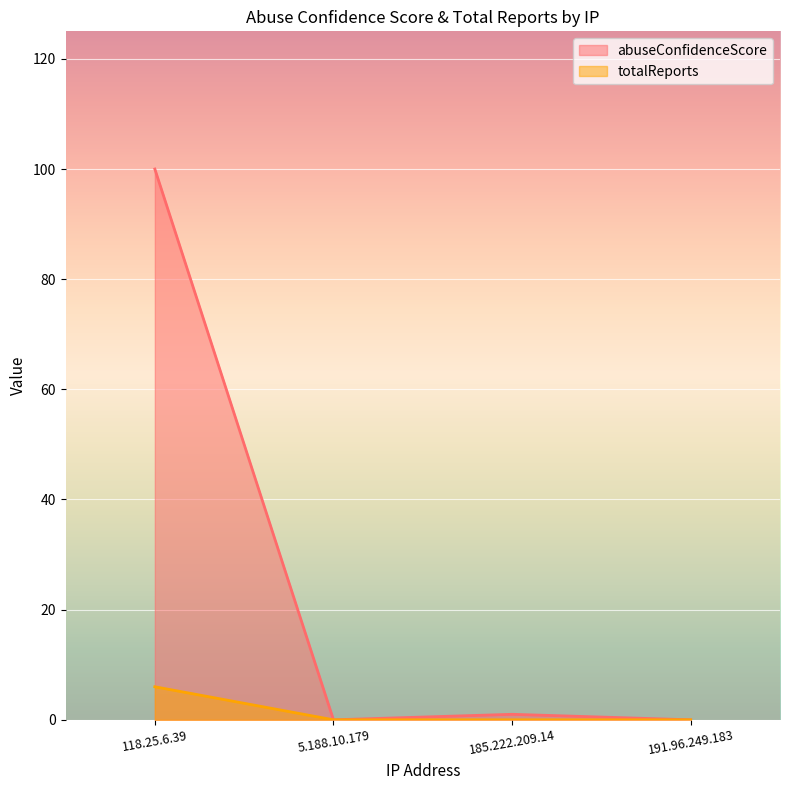

Rank the series by their maximum value, from lowest to highest.

totalReports, abuseConfidenceScore